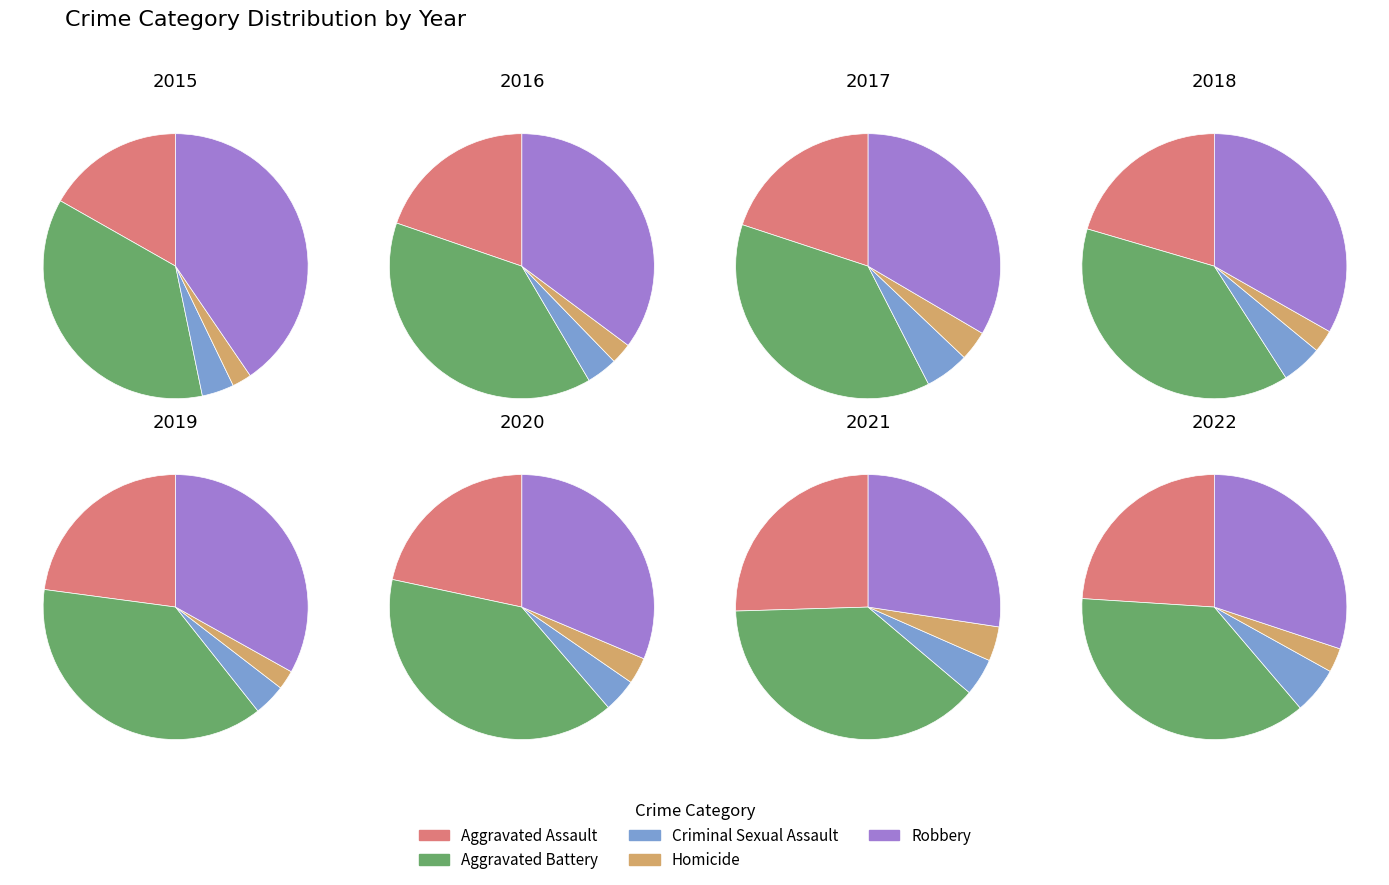

To the nearest percent, what is the combined percentage of 3 and 5?

25%